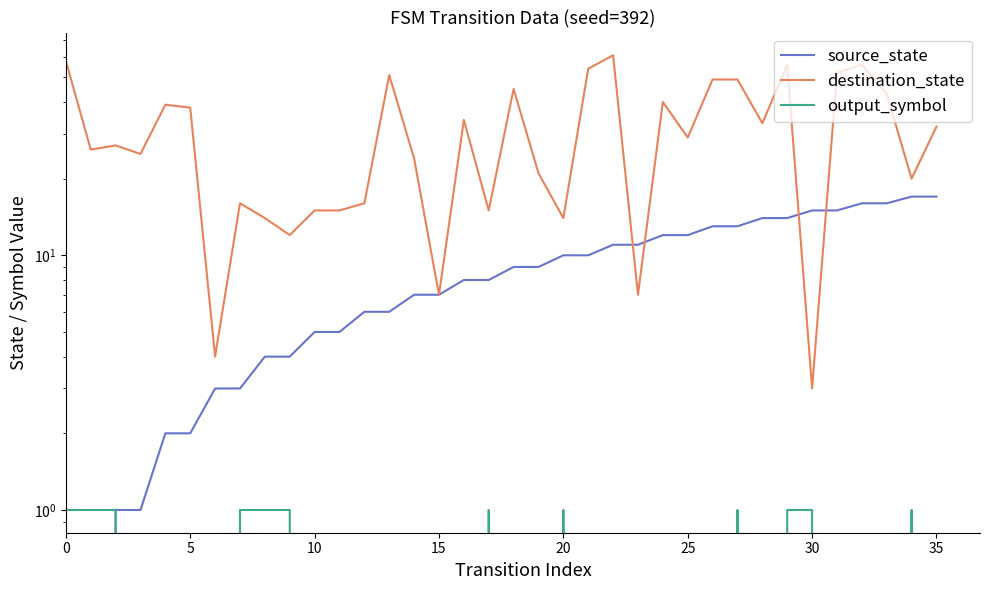

Count the output_symbol values in the range 0 to 1.

36